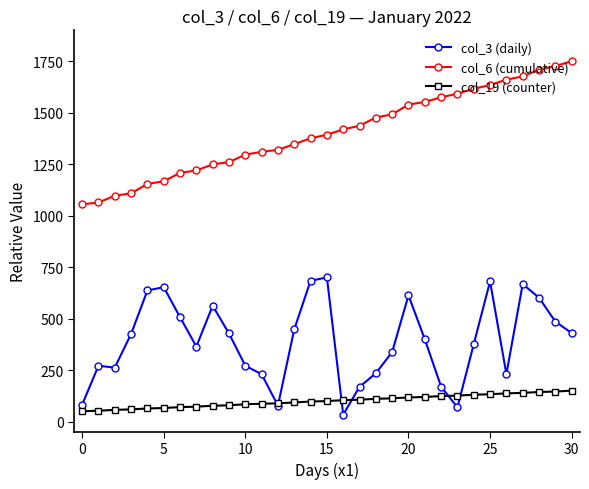

How many lines are shown in the chart?

3